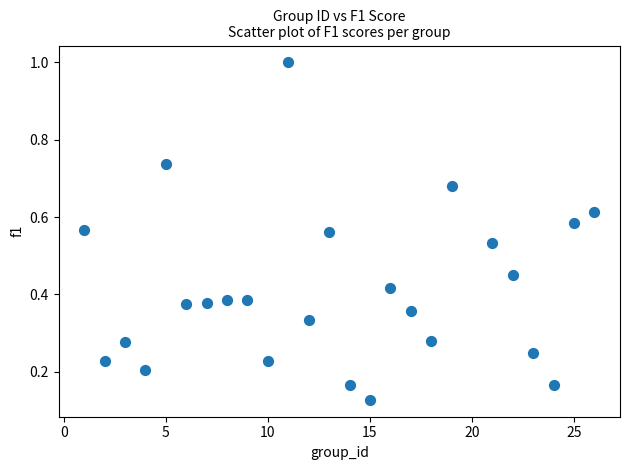

What is the range of X values (max minus min)?

25.0